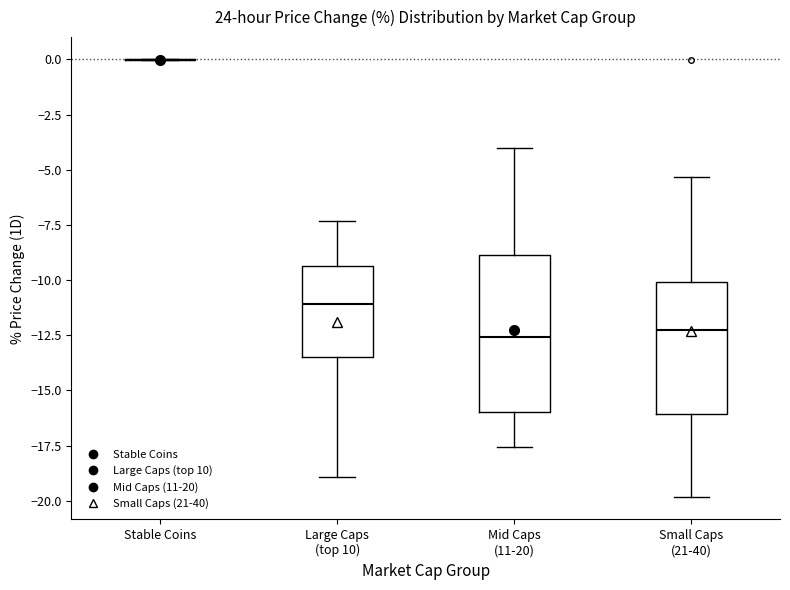

Reading left to right, read every box against the y-axis: the position of its median line, the range the box covers, and the ends of its whiskers. The values are not printed on the chart, so give them approximately, as read against the axis.

Stable Coins: box collapsed to a line at 0.0, whiskers 0.0 to 0.0
Large Caps (top 10): median -11.0, box -13.5 to -9.5, whiskers -19.0 to -7.5
Mid Caps (11-20): median -12.5, box -16.0 to -9.0, whiskers -17.5 to -4.0
Small Caps (21-40): median -12.5, box -16.0 to -10.0, whiskers -20.0 to -5.5